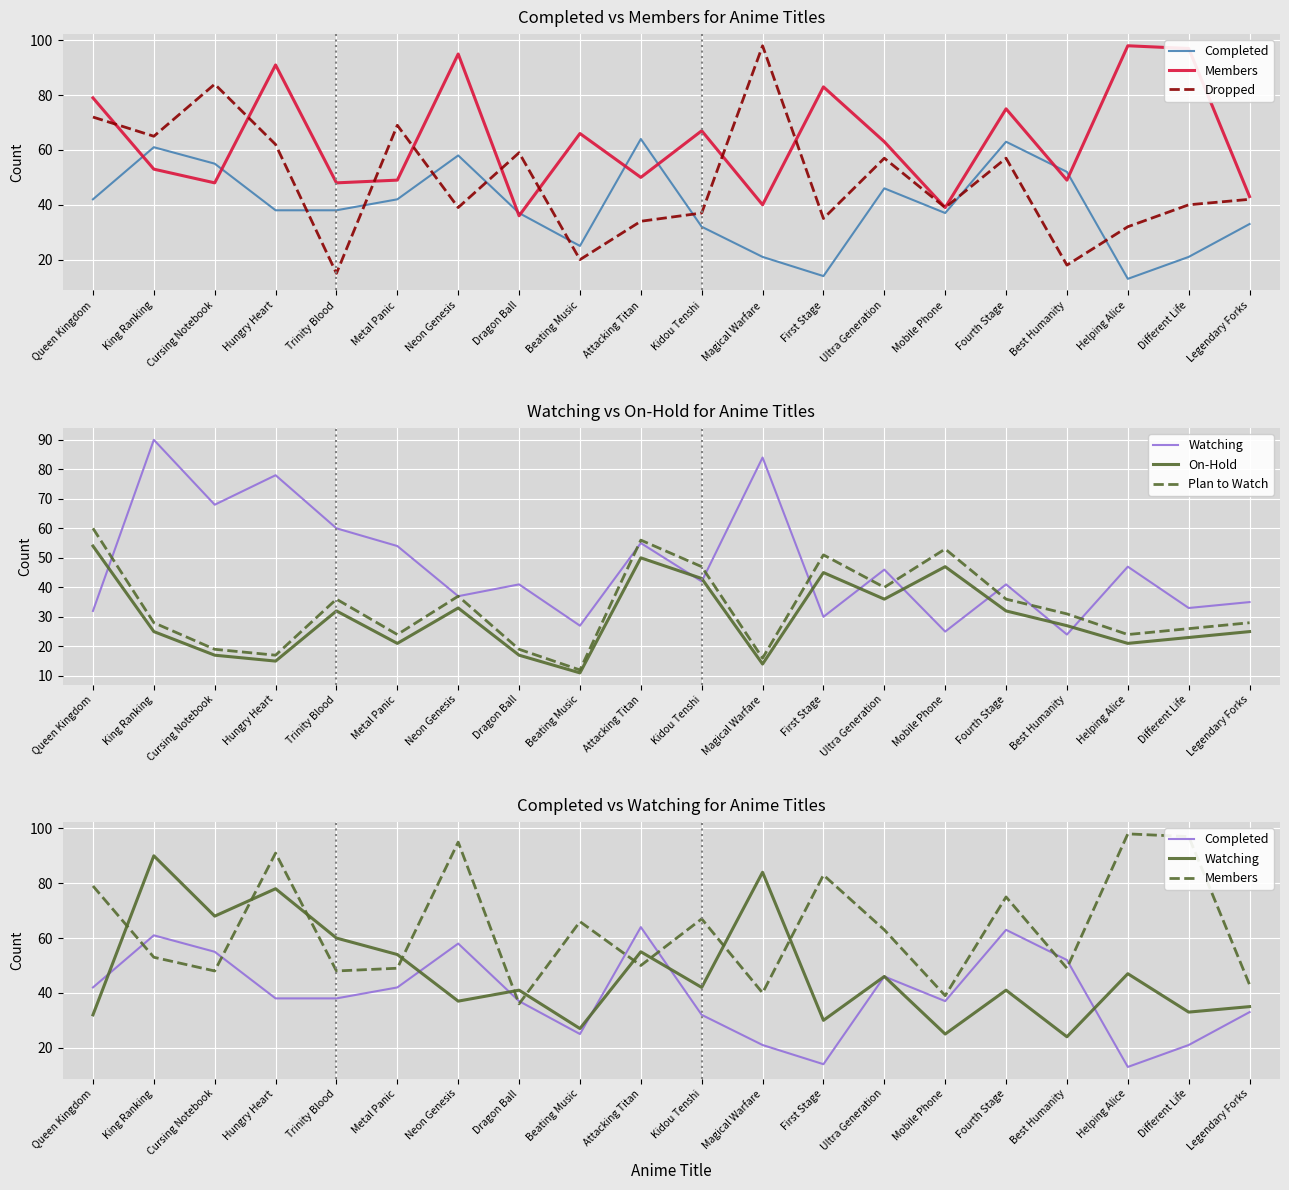

What is the difference between the maximum and minimum values in the Watching series?

66